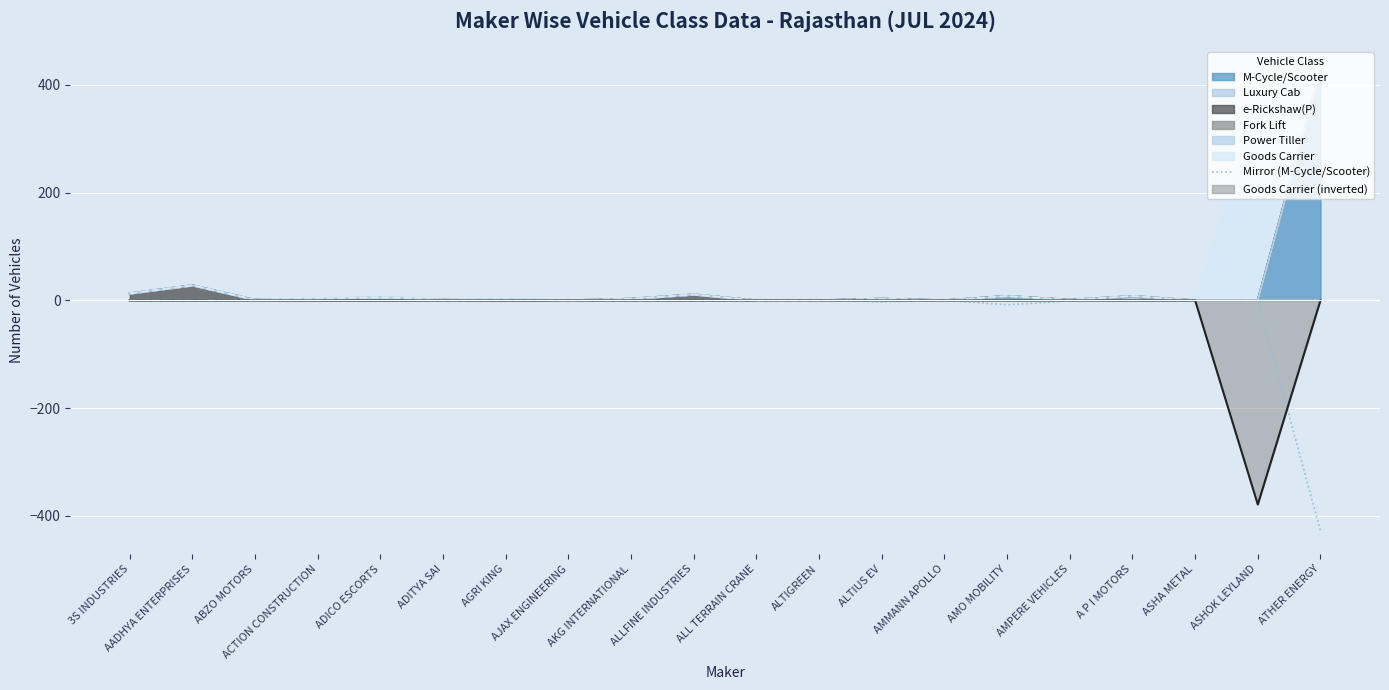

How many points are higher than both their immediate neighbors (excluding endpoints)?

1